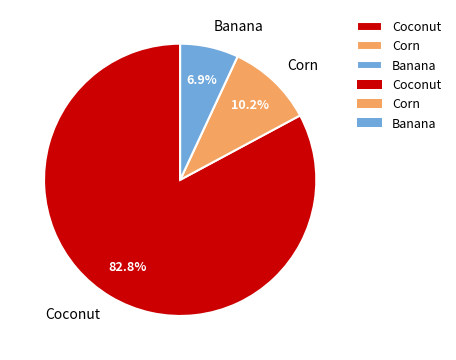

Is there a majority slice in this chart?

Yes